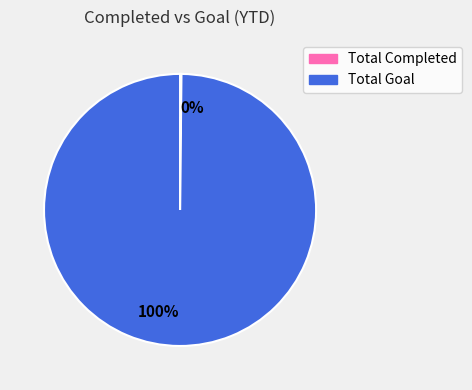

Which category has the biggest portion of the pie?

Total Goal